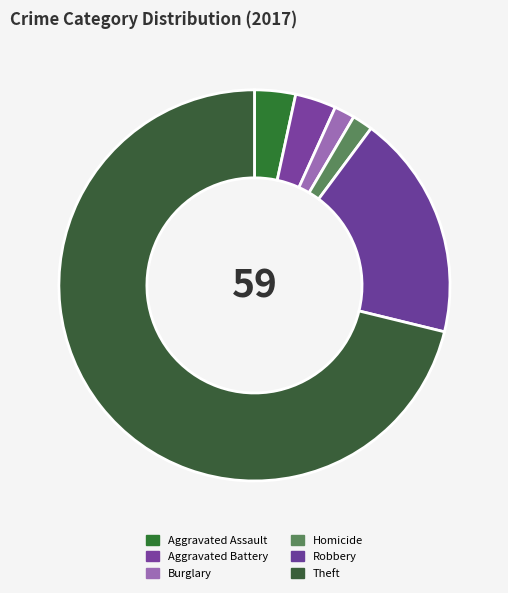

True or false: Aggravated Assault accounts for 17% of the total.

False